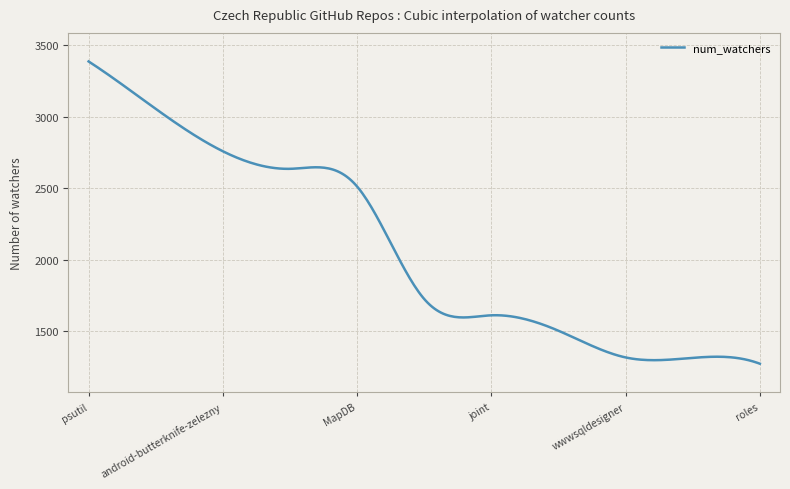

What is the smallest value displayed?

1271.0